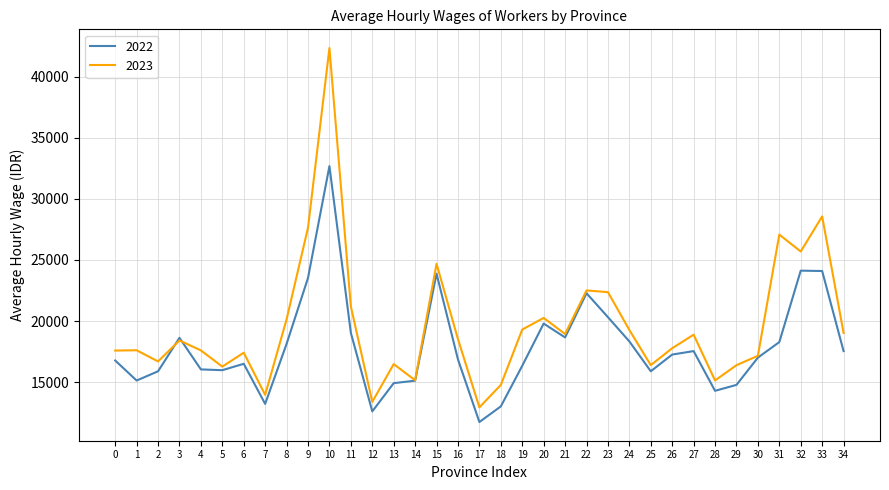

Is the value of 2023 at 14 greater than the value of 2022 at 11?

No